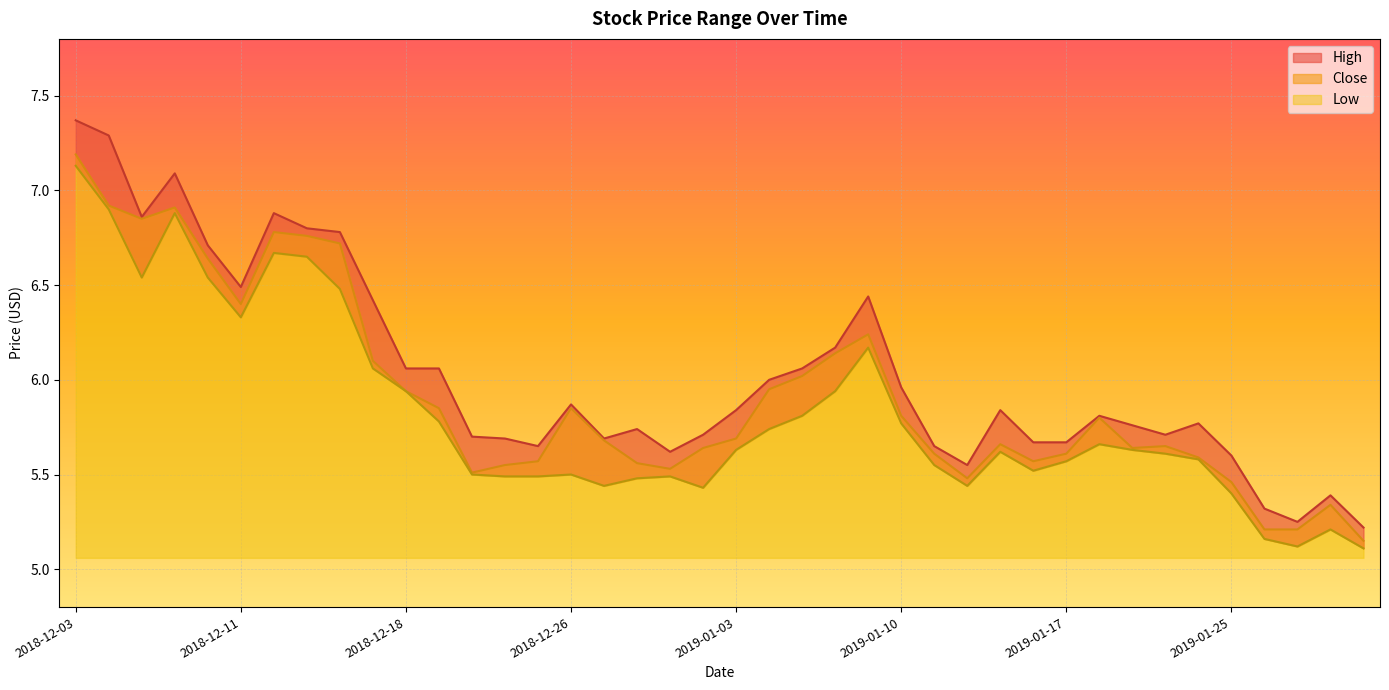

What is the difference between the second highest and second lowest values in the Close series?

1.7